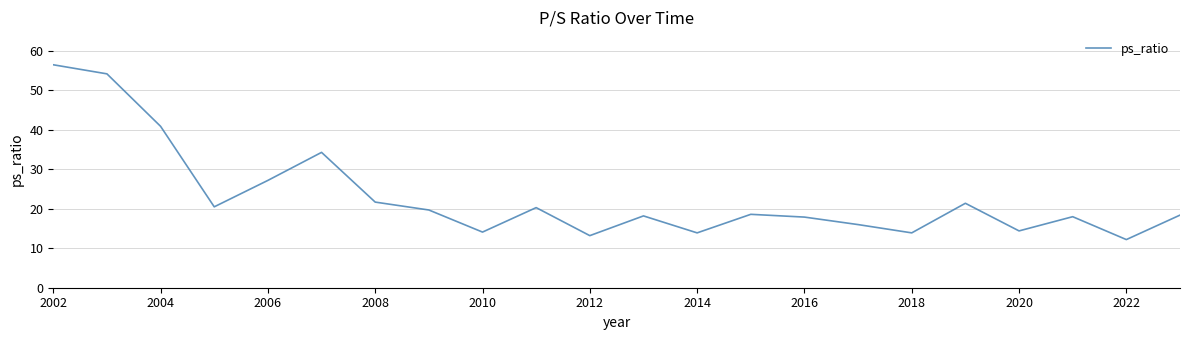

What is the minimum value shown in the chart?

12.2